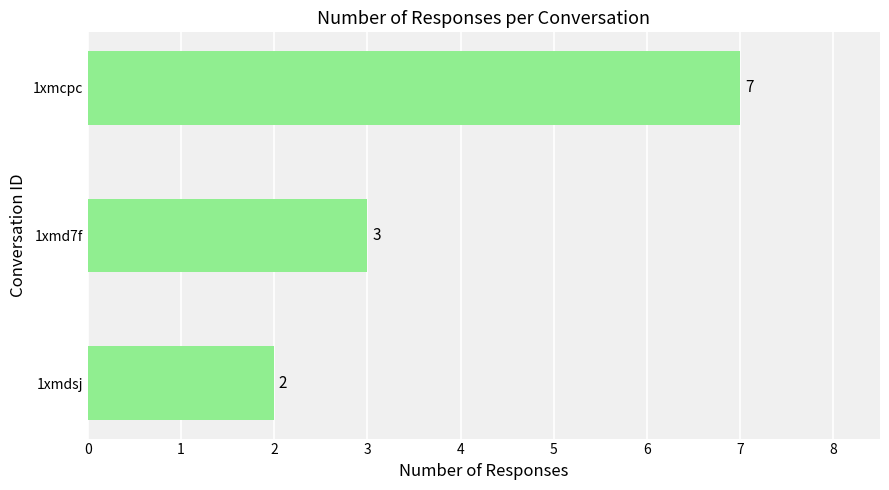

What is the maximum value shown in the chart?

7